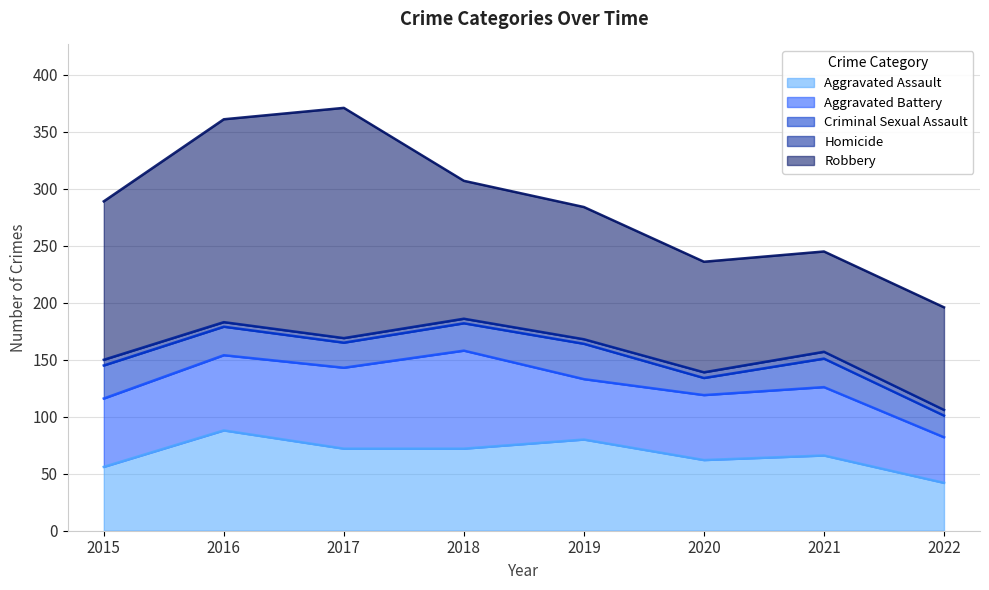

Reading left to right, what are all the values shown in this chart?

Aggravated Assault: 2015=56	2016=88	2017=72	2018=72	2019=80	2020=62	2021=66	2022=42
Aggravated Battery: 2015=60	2016=66	2017=71	2018=86	2019=53	2020=57	2021=60	2022=40
Criminal Sexual Assault: 2015=29	2016=25	2017=22	2018=24	2019=31	2020=15	2021=25	2022=19
Homicide: 2015=5	2016=4	2017=4	2018=4	2019=4	2020=5	2021=6	2022=5
Robbery: 2015=139	2016=178	2017=202	2018=121	2019=116	2020=97	2021=88	2022=90